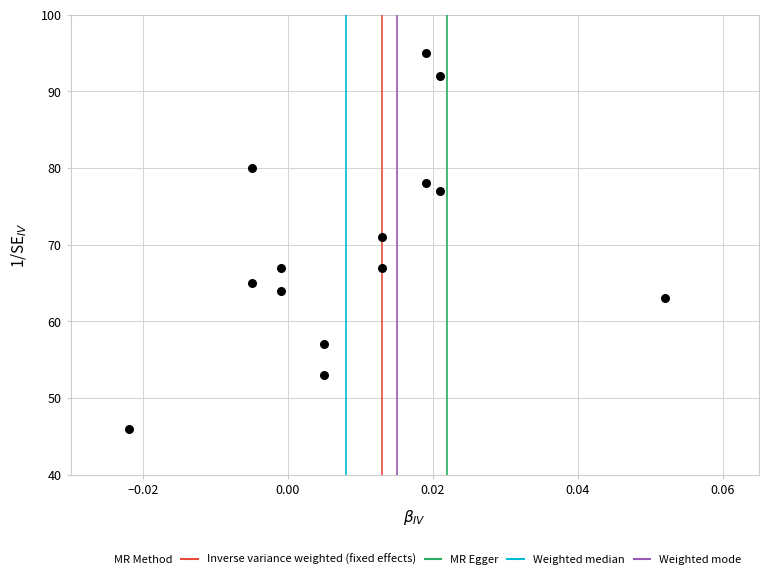

What is the range of Y values (max minus min)?

49